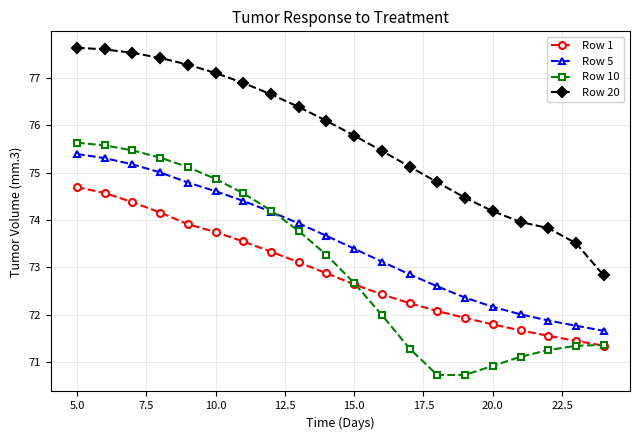

Which series has the largest total across all categories?

Row 20